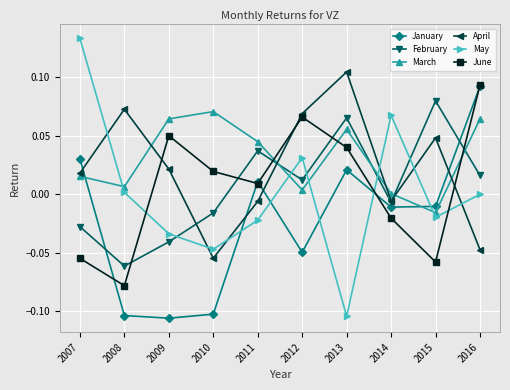

How many negative values does the February series have?

5